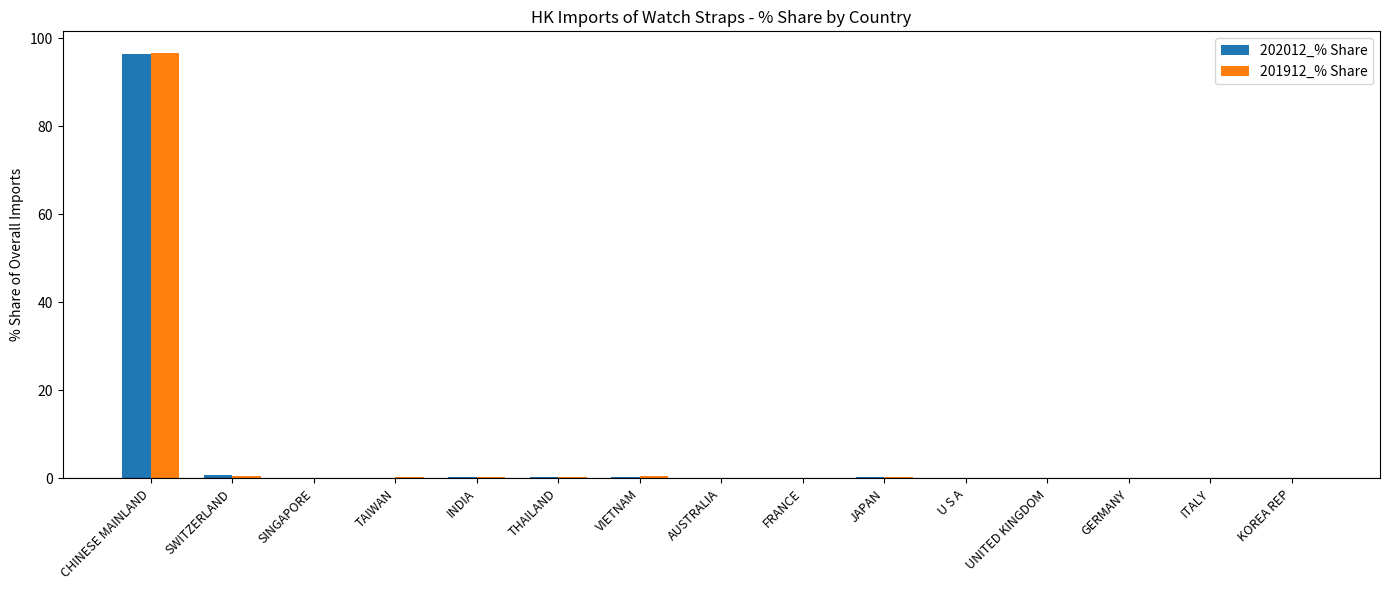

How many data points does each series have?

15